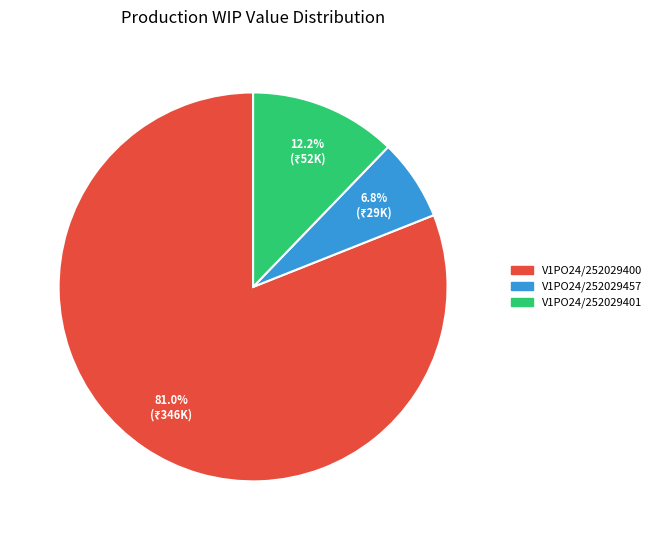

How many segments does this pie chart have?

3